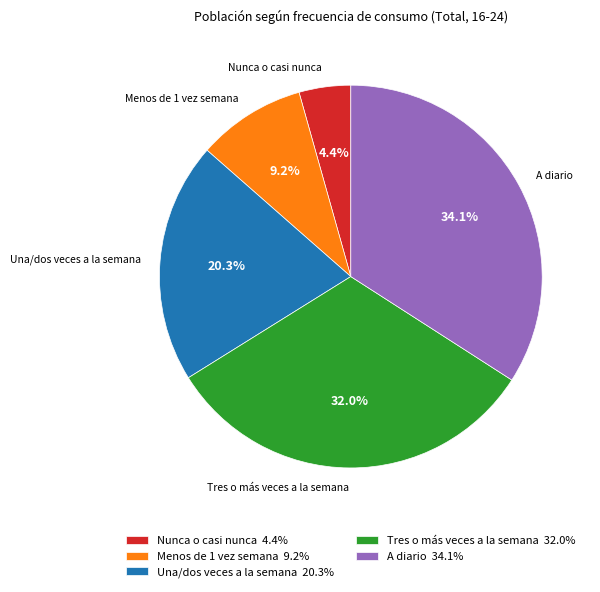

Combined, do Tres o más veces a la semana and Menos de 1 vez semana account for over 50%?

No